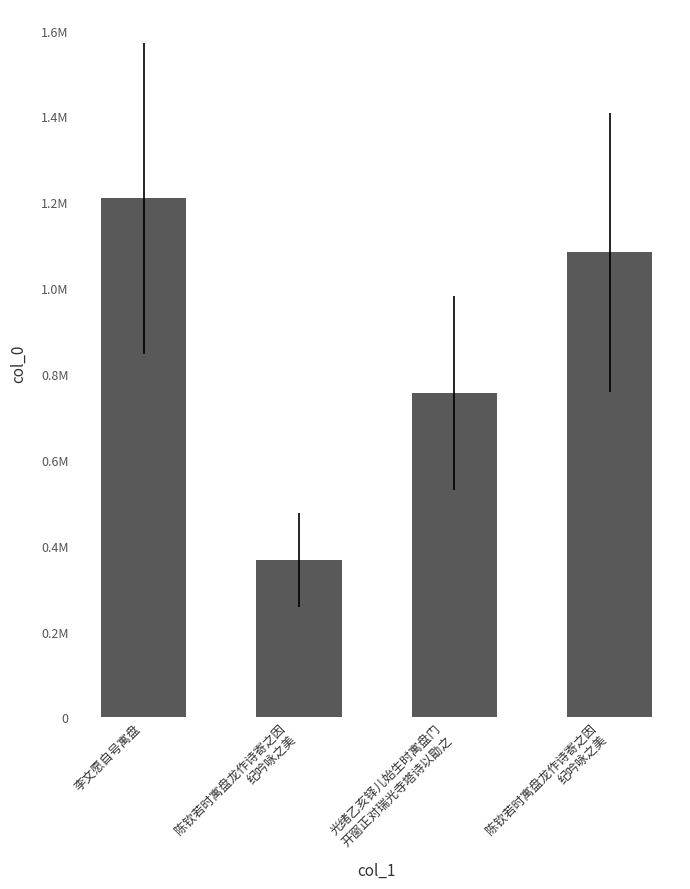

Reading left to right, list all the values displayed in this chart.

1208887	367072	755903	1082934